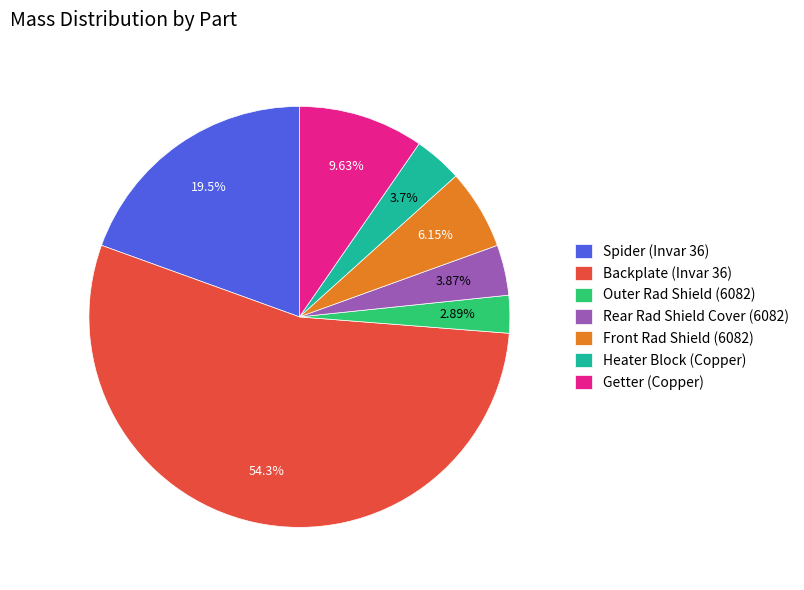

True or false: Backplate (Invar 36) accounts for 54% of the total.

True